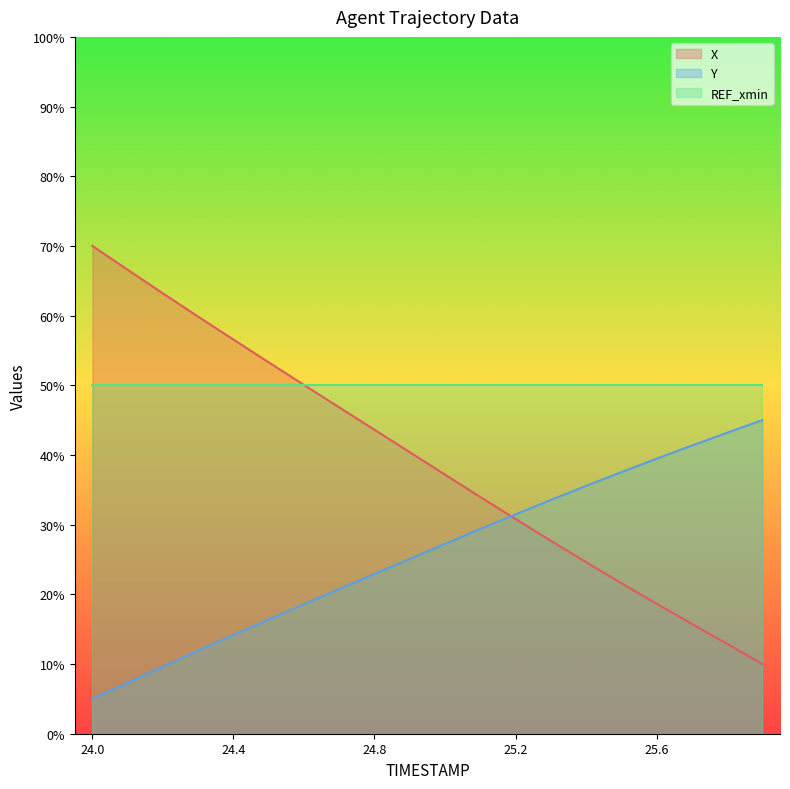

What is the value of the X point at the 19th from the left?

12.9